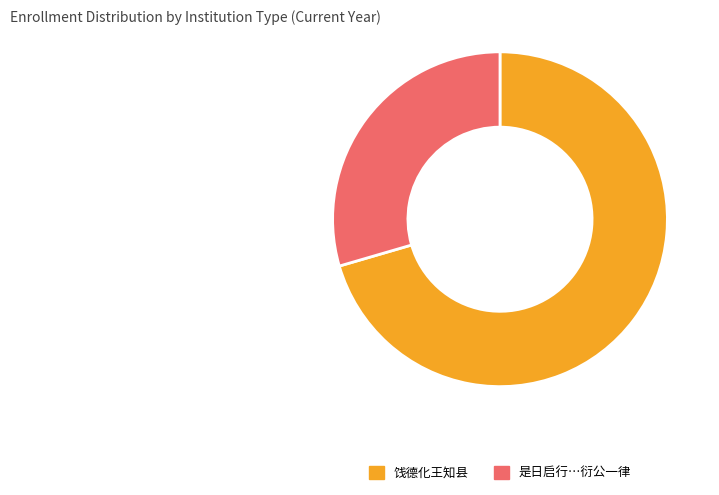

Does any single category account for the majority?

Yes